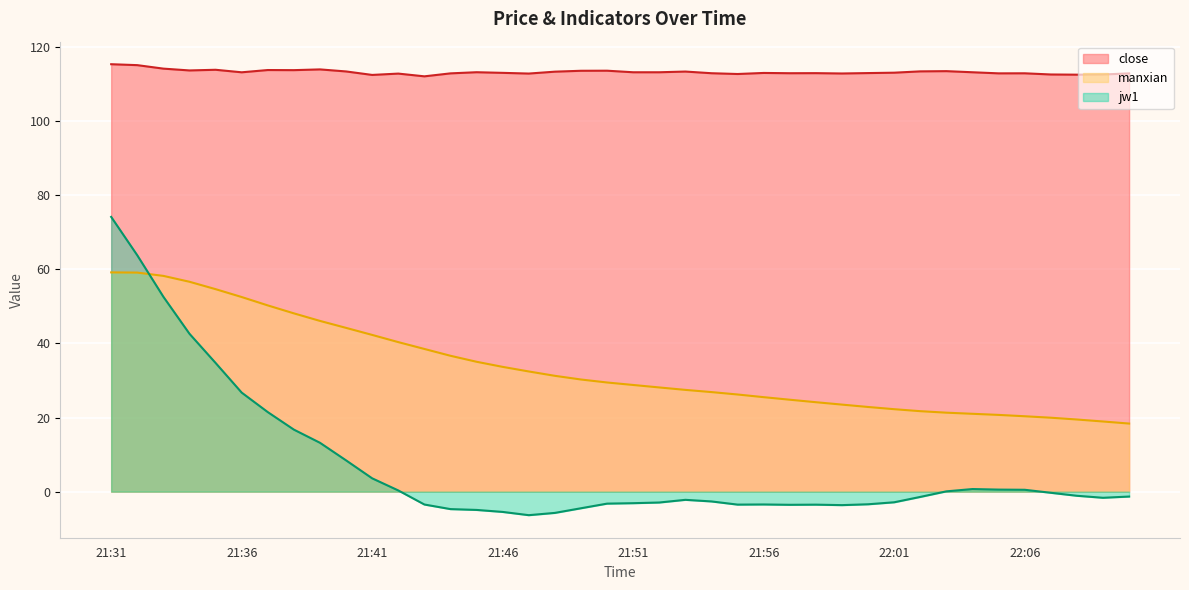

Count the number of data series in this chart.

3